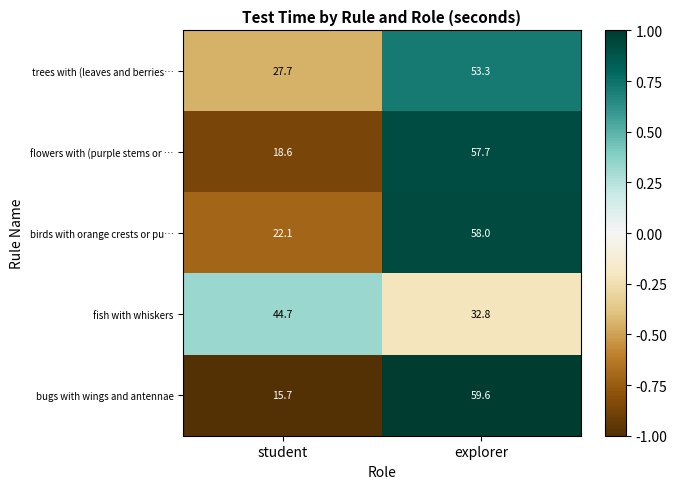

Reading right to left, transcribe all the data shown in this chart.

trees with (leaves and berries…: 53.3	27.7
flowers with (purple stems or …: 57.7	18.6
birds with orange crests or pu…: 58.0	22.1
fish with whiskers: 32.8	44.7
bugs with wings and antennae: 59.6	15.7